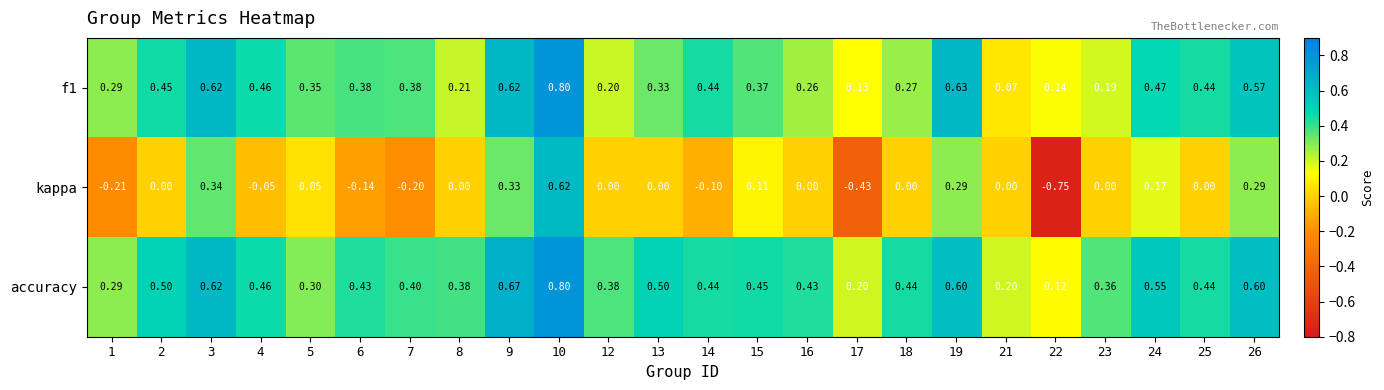

At which category does the chart reach its peak across all series?

10